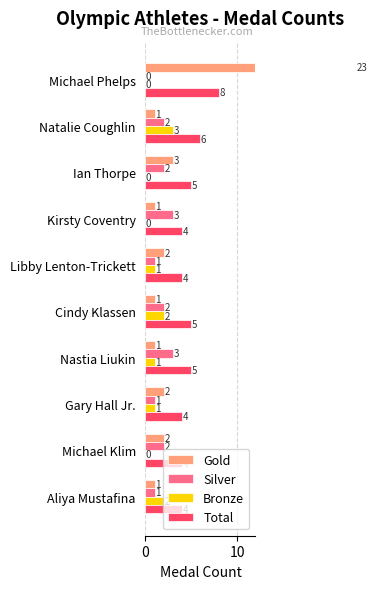

What is the value of the Gold bar at the 4th from the left?

1